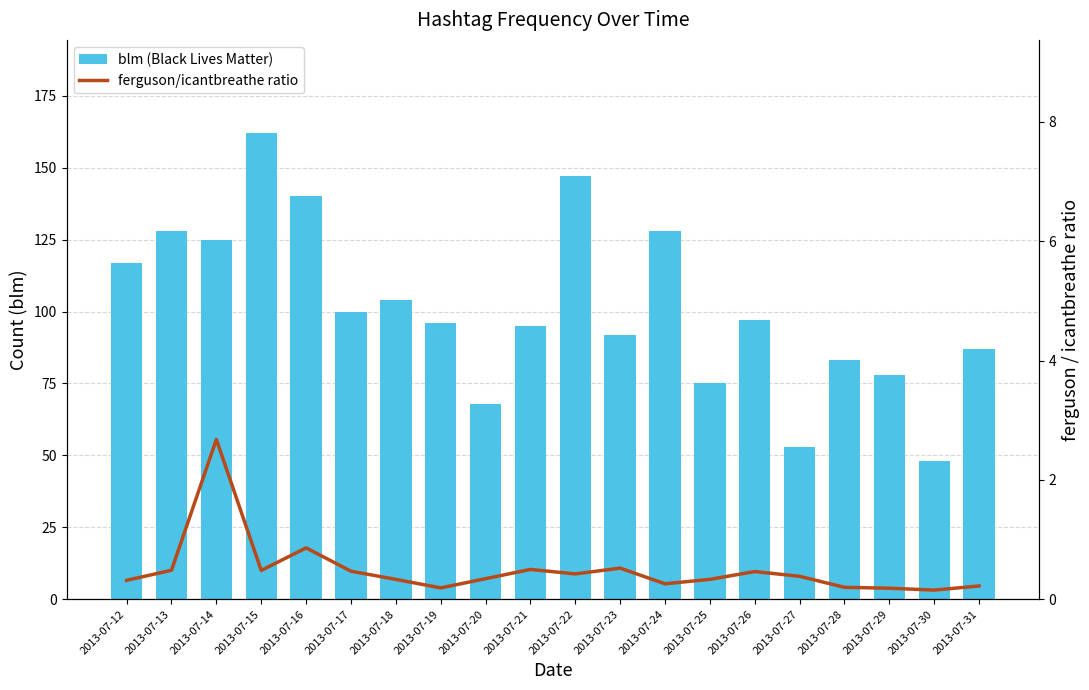

Rank the series by their average value, from lowest to highest.

ferguson/icantbreathe ratio, blm (Black Lives Matter)